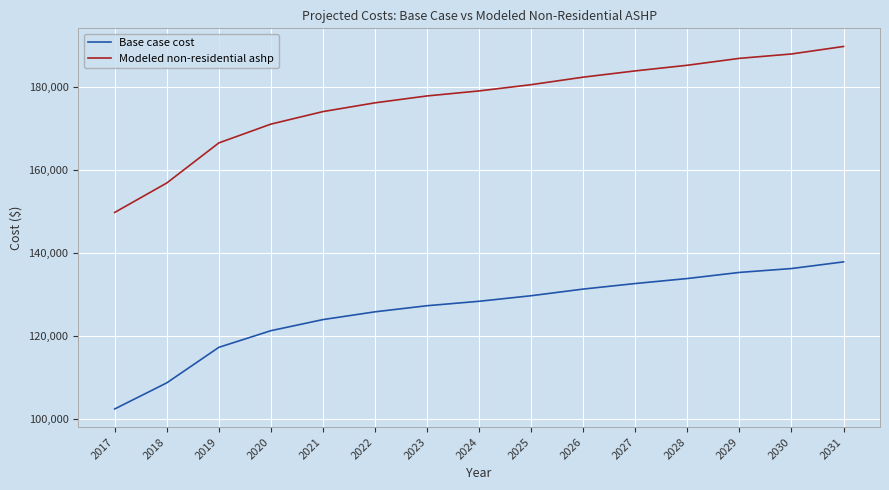

True or false: Modeled non-residential ashp and Base case cost intersect in this chart.

False